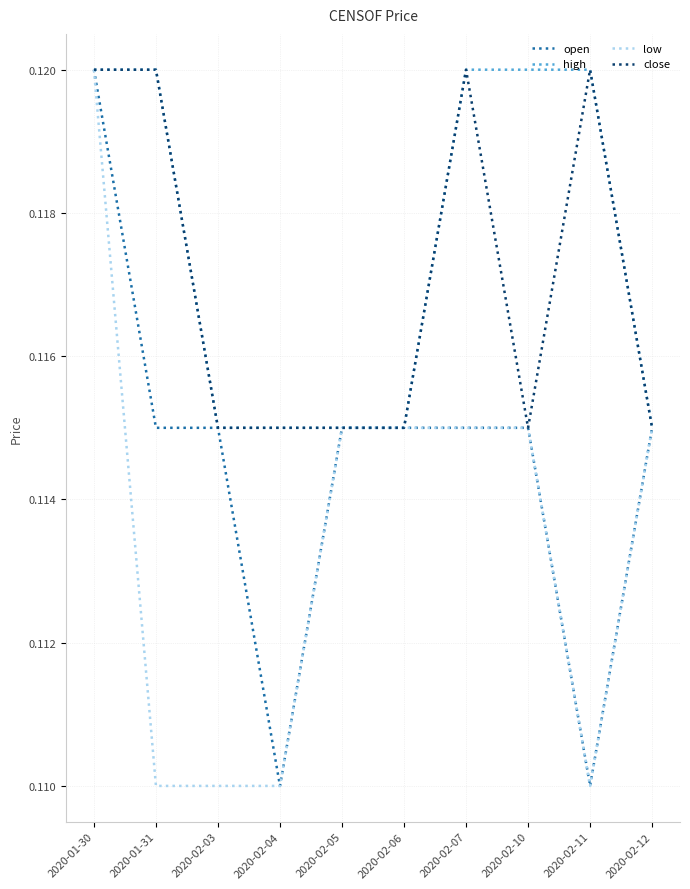

At which category is the sum across all series the highest?

2020-01-30